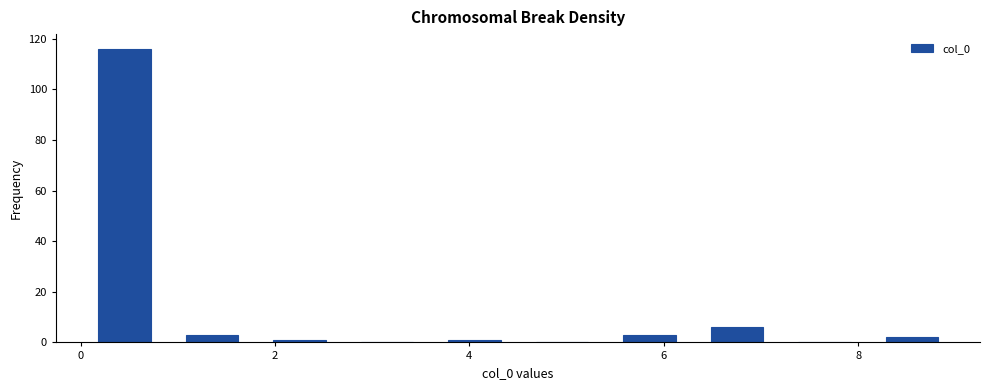

Reading left to right, transcribe this chart: for each bar, give the range it covers on the x-axis and its height. Neither the bar edges nor the heights are printed on the chart, so give them approximately, as read against the axes.

0.0 to 0.9: 116
0.9 to 1.8: 4
1.8 to 2.7: under 2
2.7 to 3.6: 0
3.6 to 4.5: under 2
4.5 to 5.4: 0
5.4 to 6.3: 4
6.3 to 7.2: 6
7.2 to 8.1: 0
8.1 to 9.0: 2